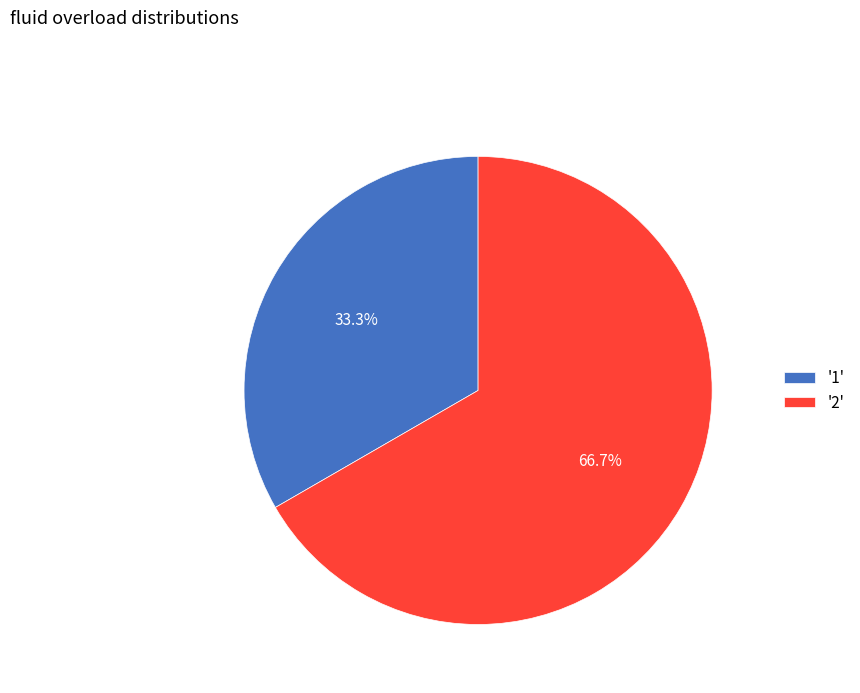

Combined, do '1' and '2' account for over 50%?

Yes